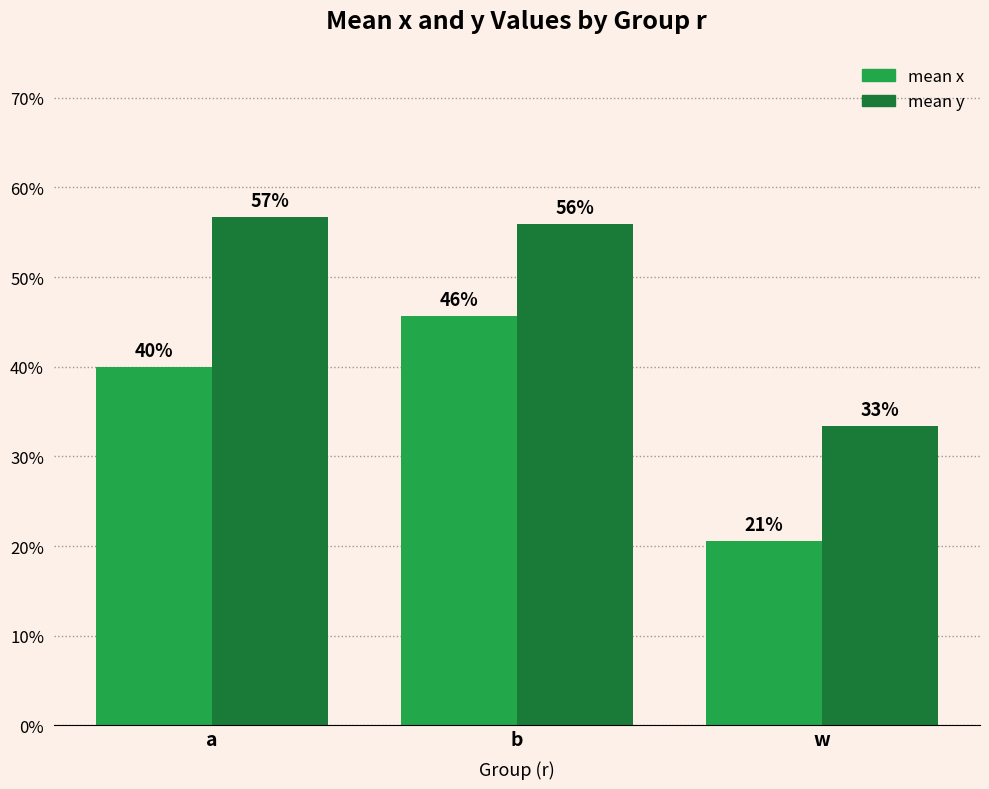

What is the difference between the mean x values at a and b?

0.1